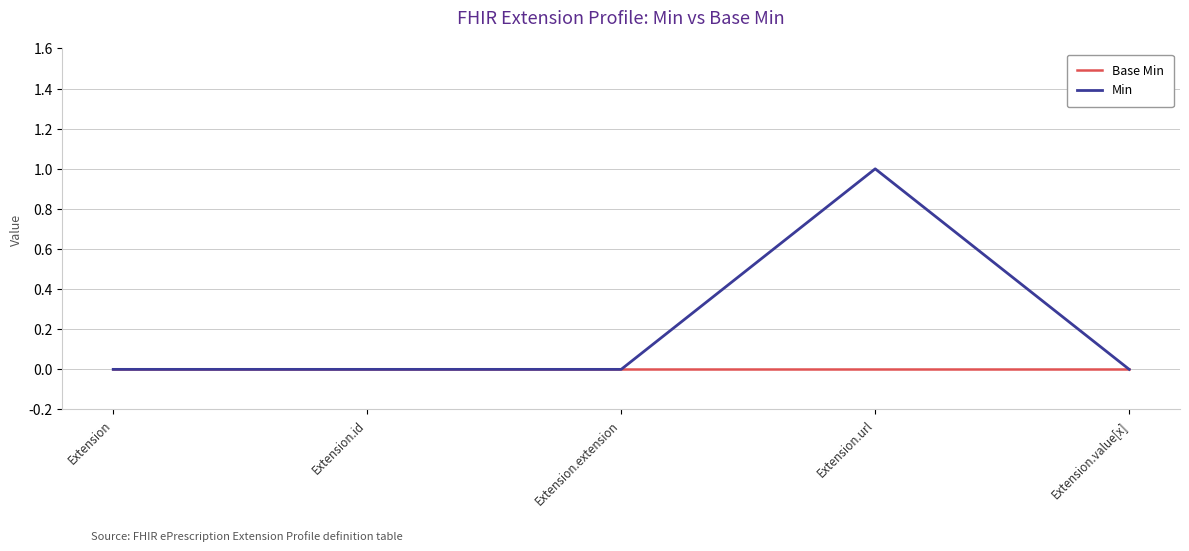

The Min series shows 0 at Extension.extension. True or false?

True